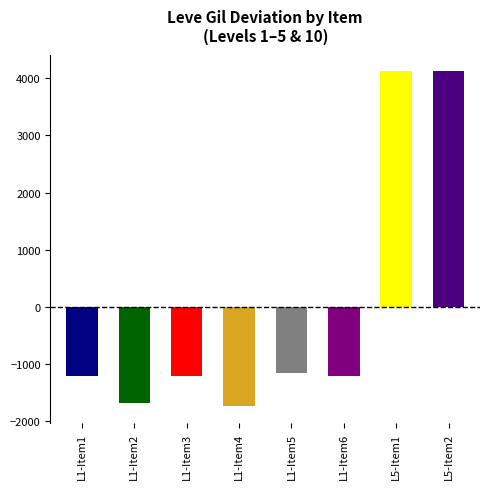

At which label does the data first exceed -1216?

L1-Item5